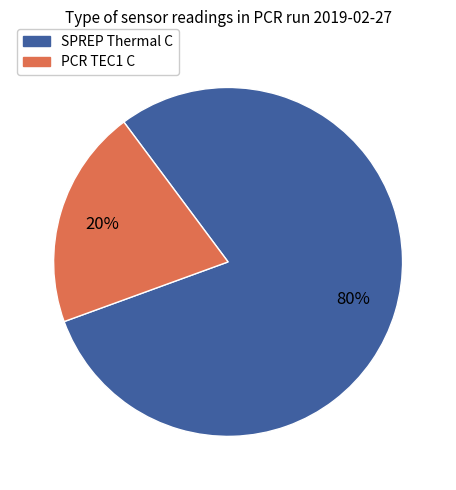

True or false: PCR TEC1 C accounts for 20% of the total.

True